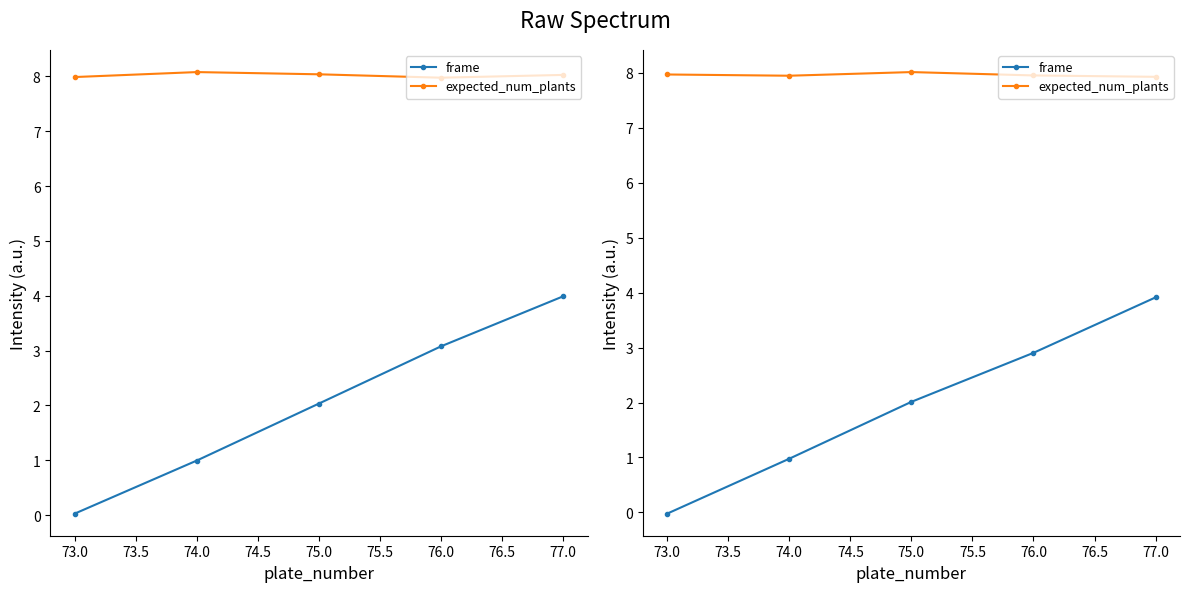

What is the average value of the expected_num_plants series?

8.0